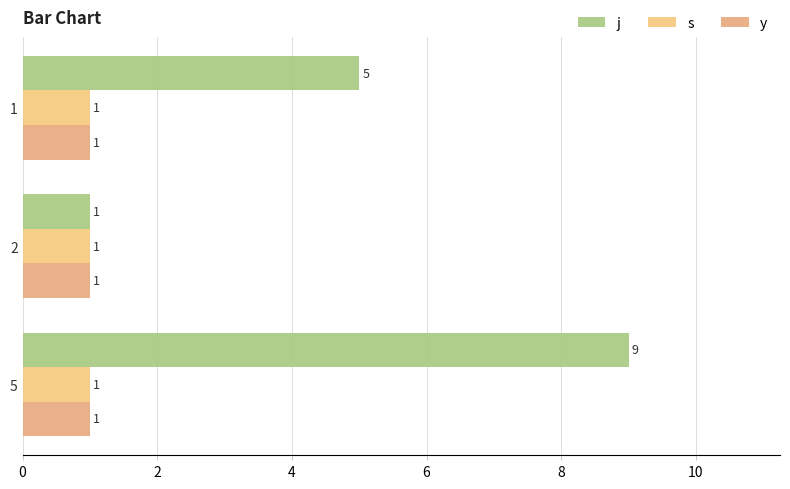

The y series shows 0.1 at 2. True or false?

False